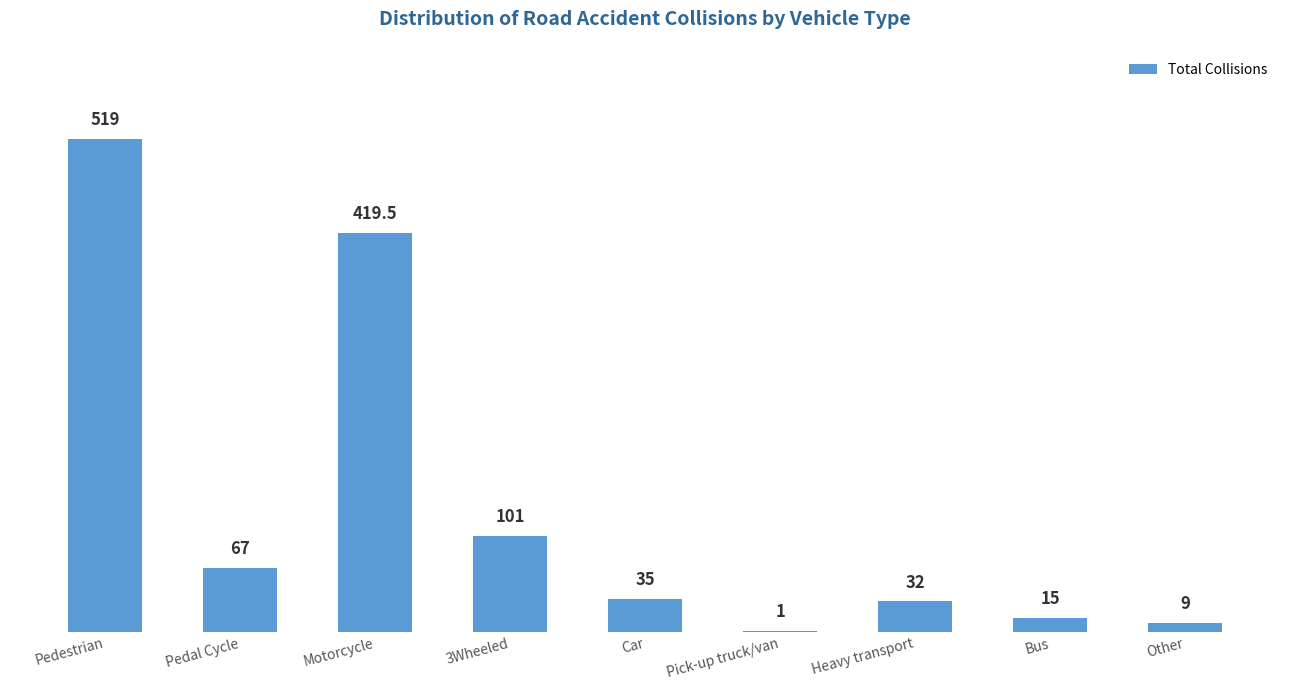

Between Pedal Cycle and Other, which is larger?

Pedal Cycle